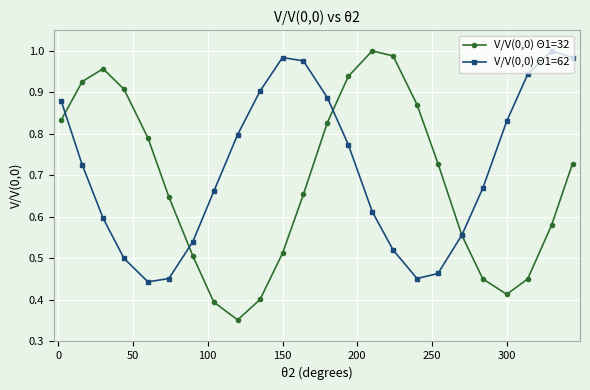

At how many categories does at least one series exceed 0?

24